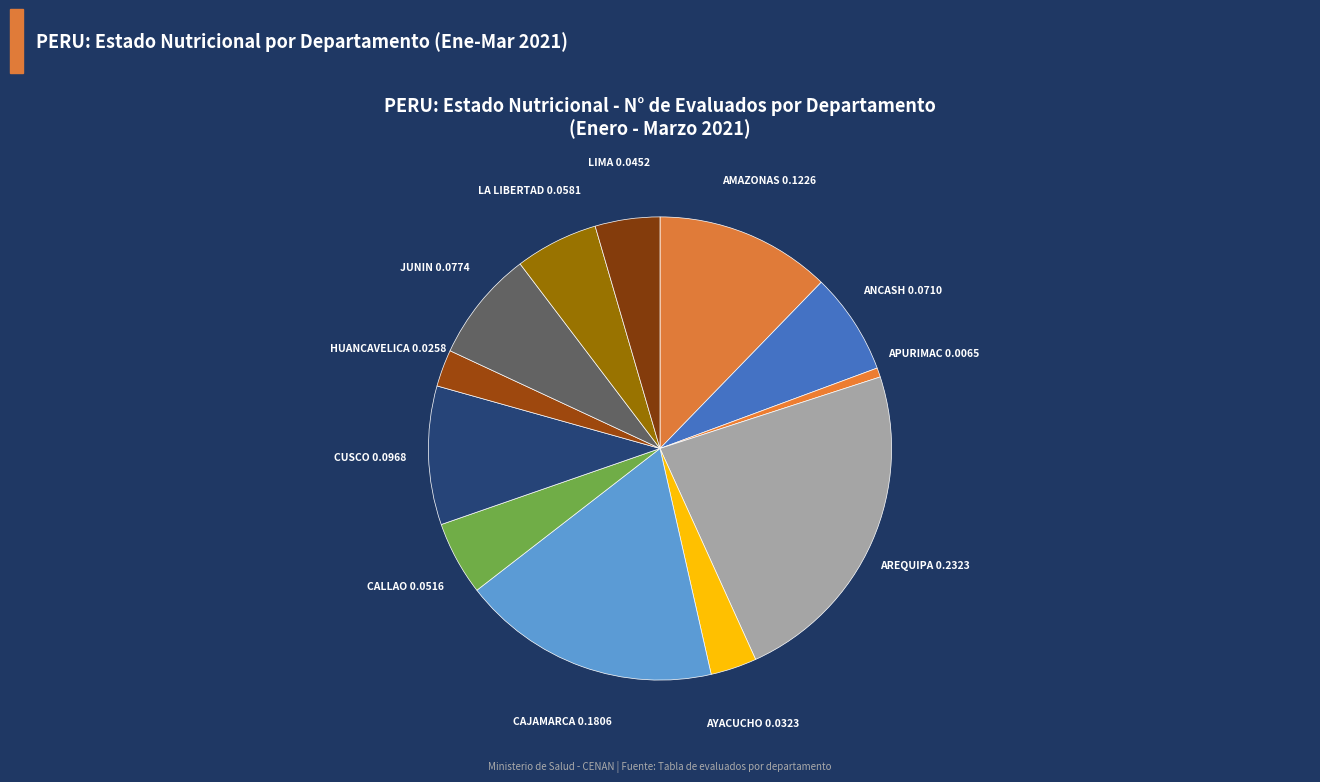

Is it true that ANCASH is 7% of the pie?

True